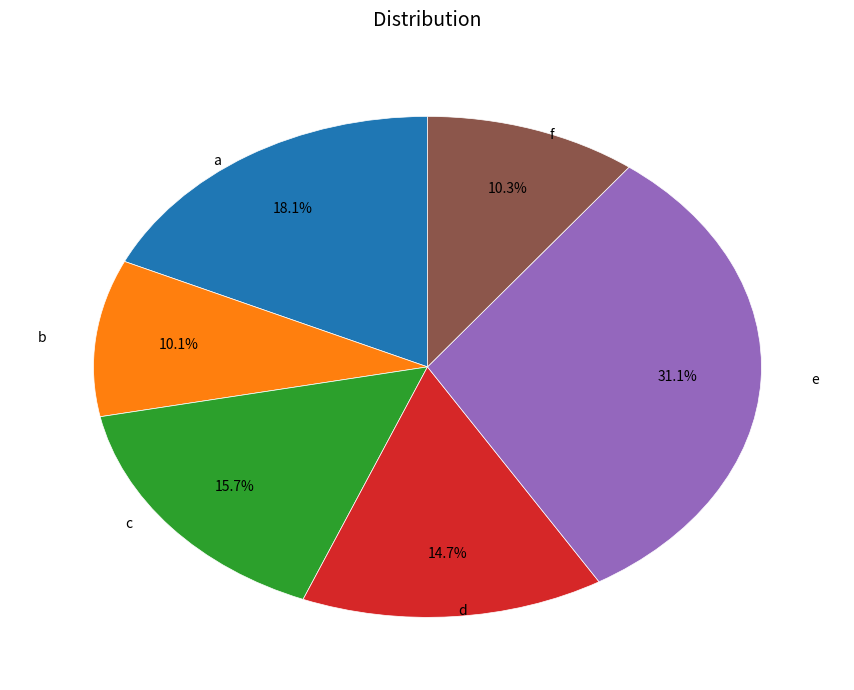

Between a and c, which is larger?

a